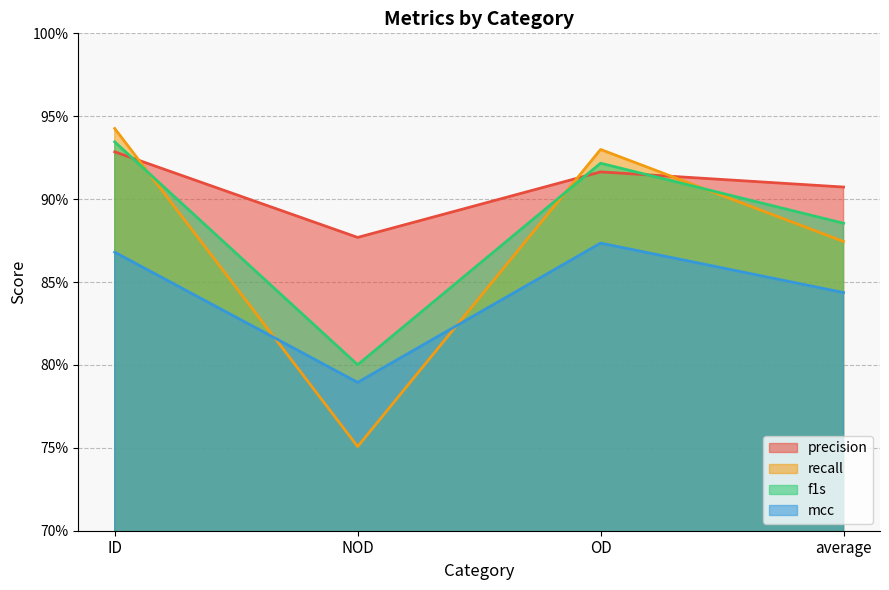

What is the greatest value displayed?

0.9